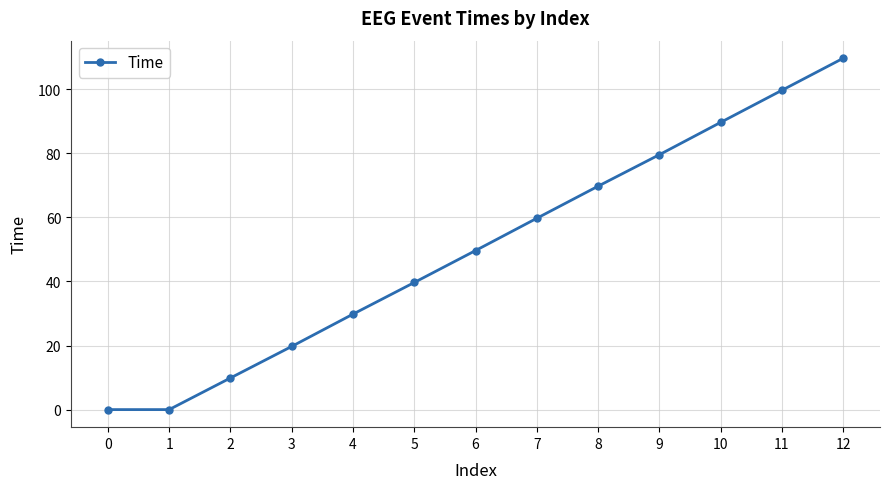

Count the number of categories in the chart.

13